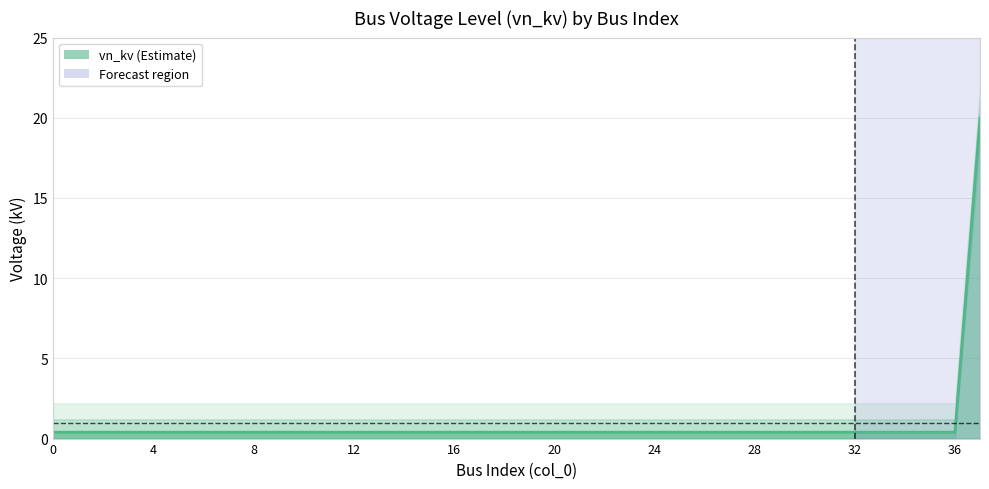

Which has a higher value, 9 or 13?

9